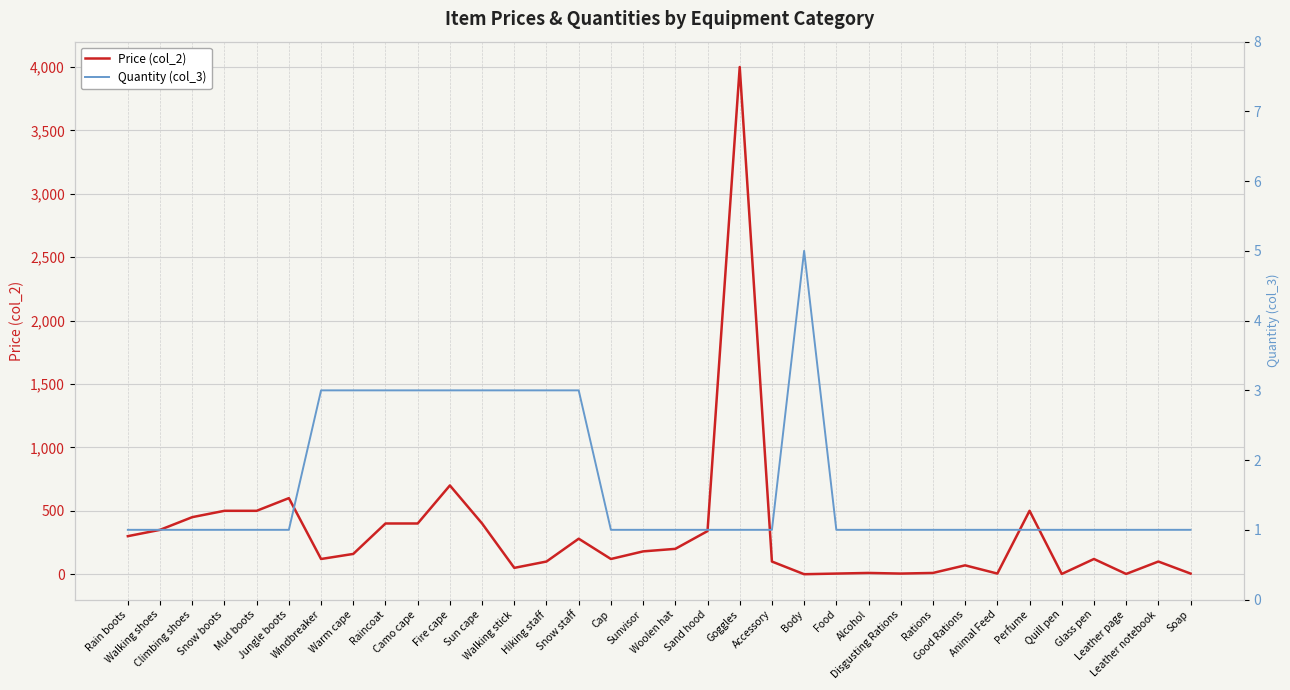

After their last crossing, which series has the higher values: Price (col_2) or Quantity (col_3)?

Price (col_2)